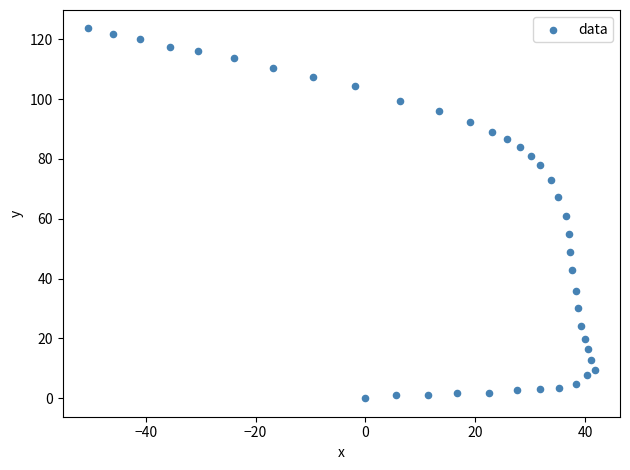

What is the range of X values (max minus min)?

92.2